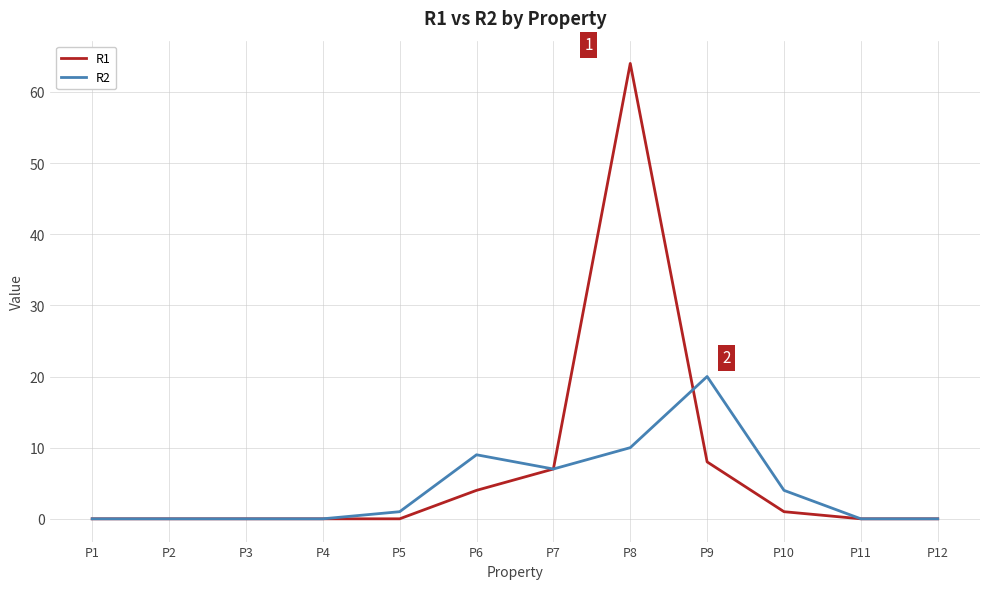

At which category is the sum across all series the highest?

P8